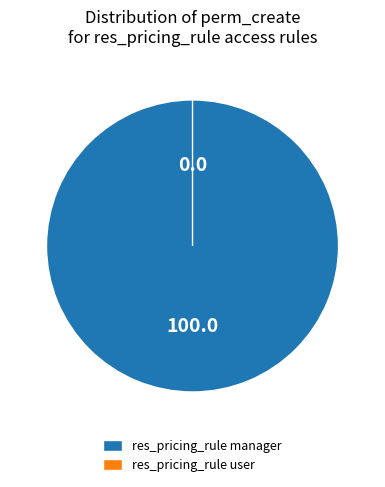

Count the number of slices in the pie.

2